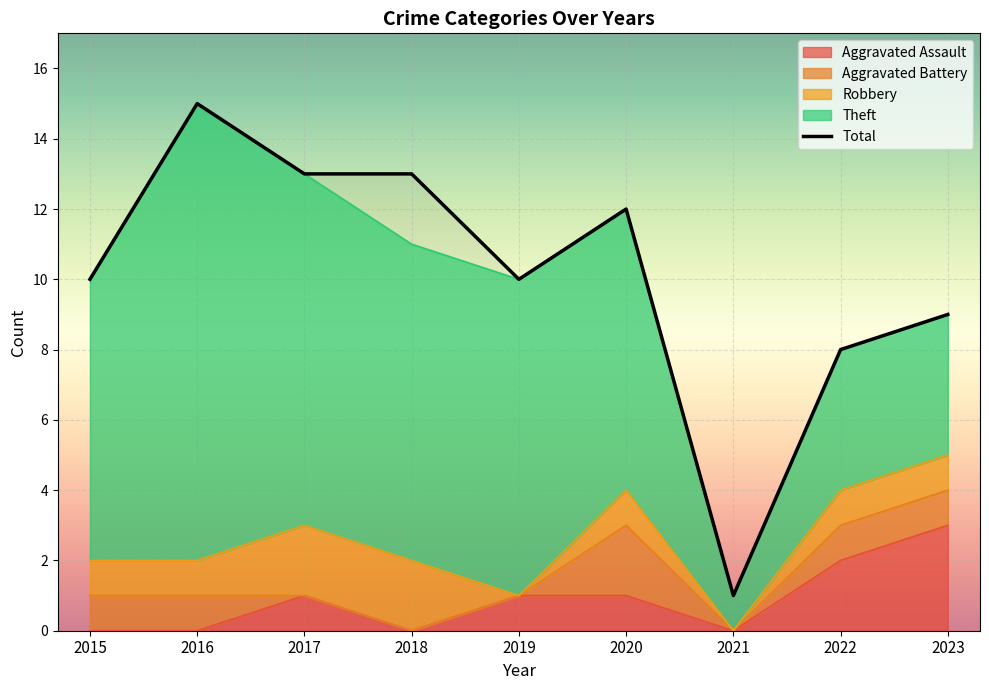

What are all the series names shown in the legend?

Aggravated Assault, Aggravated Battery, Robbery, Theft, Total